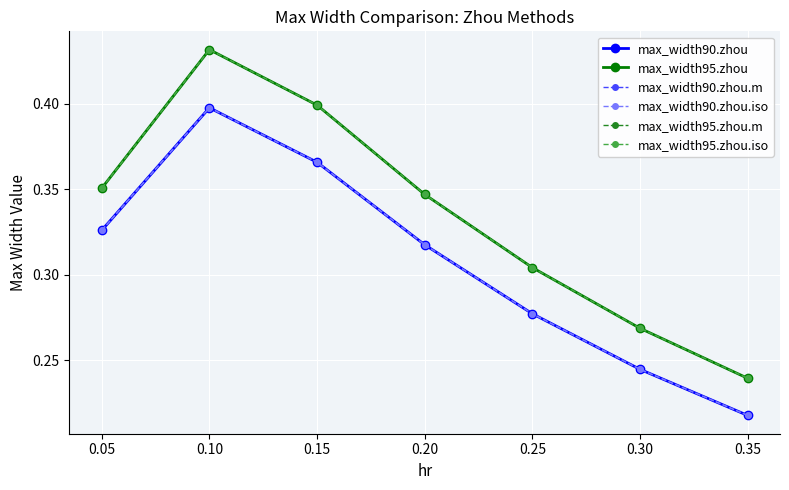

True or false: max_width95.zhou and max_width90.zhou.iso cross at least once.

False